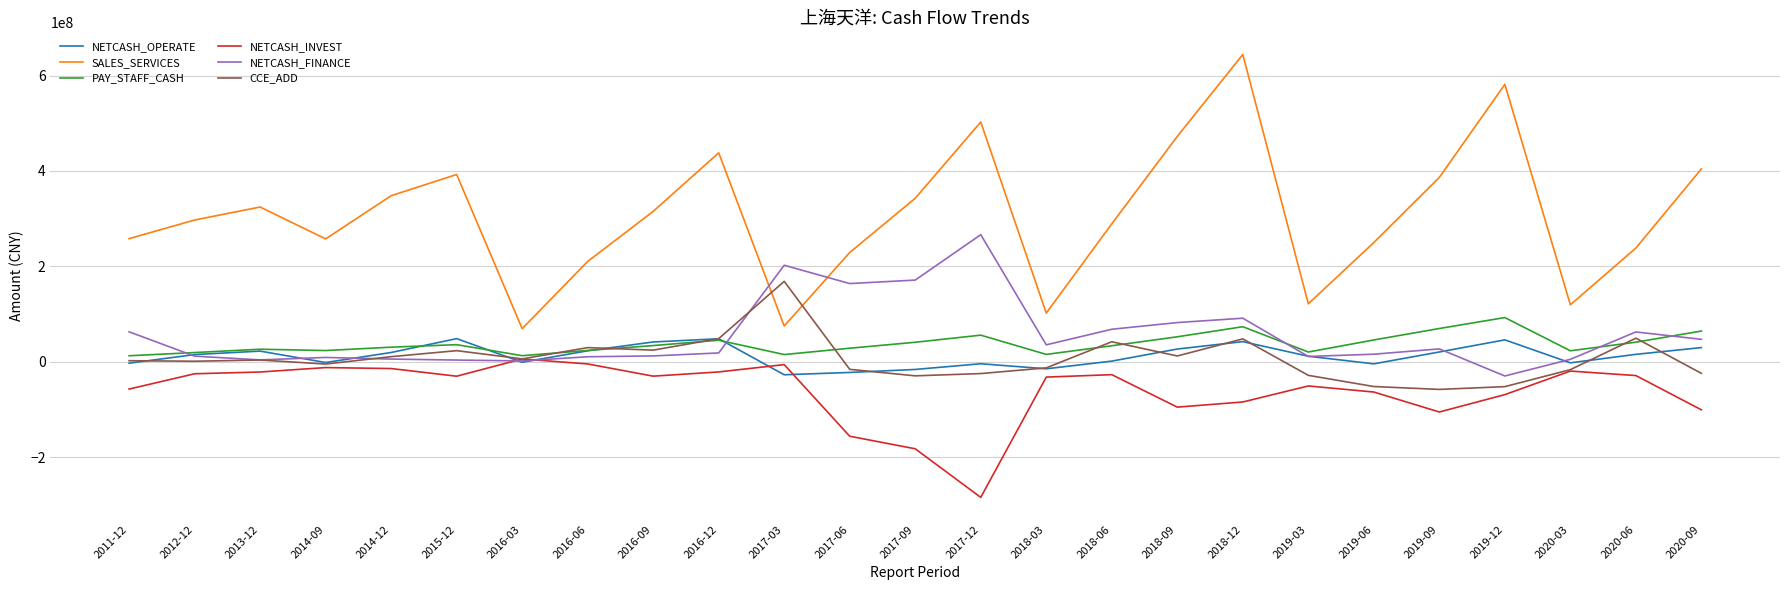

List the series in order of their peak value, lowest first.

NETCASH_INVEST, NETCASH_OPERATE, PAY_STAFF_CASH, CCE_ADD, NETCASH_FINANCE, SALES_SERVICES